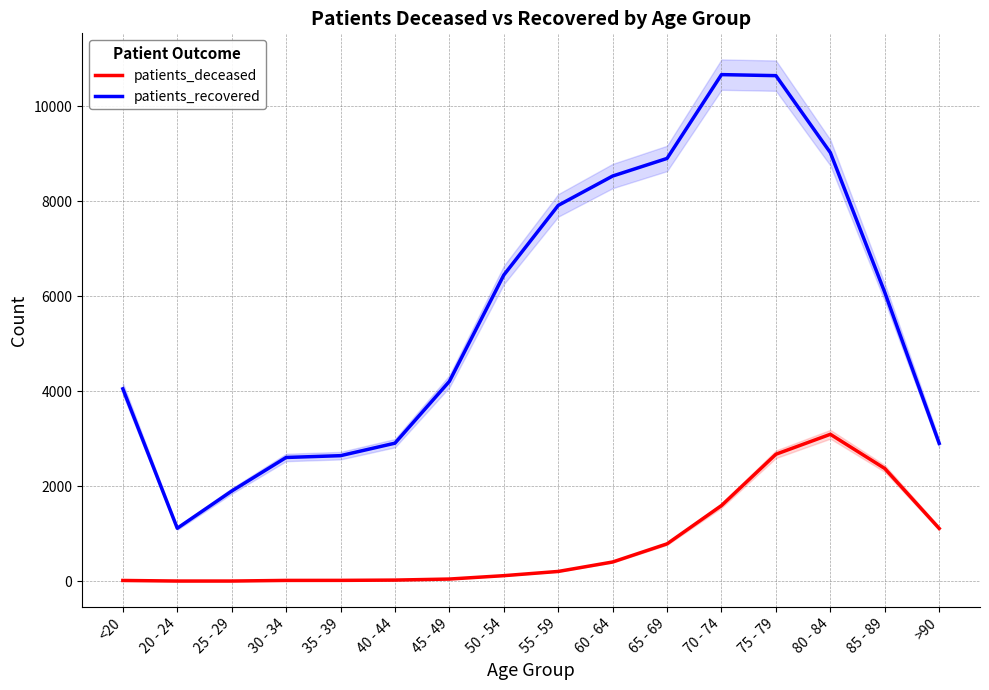

Does the chart have visible grid lines?

Yes